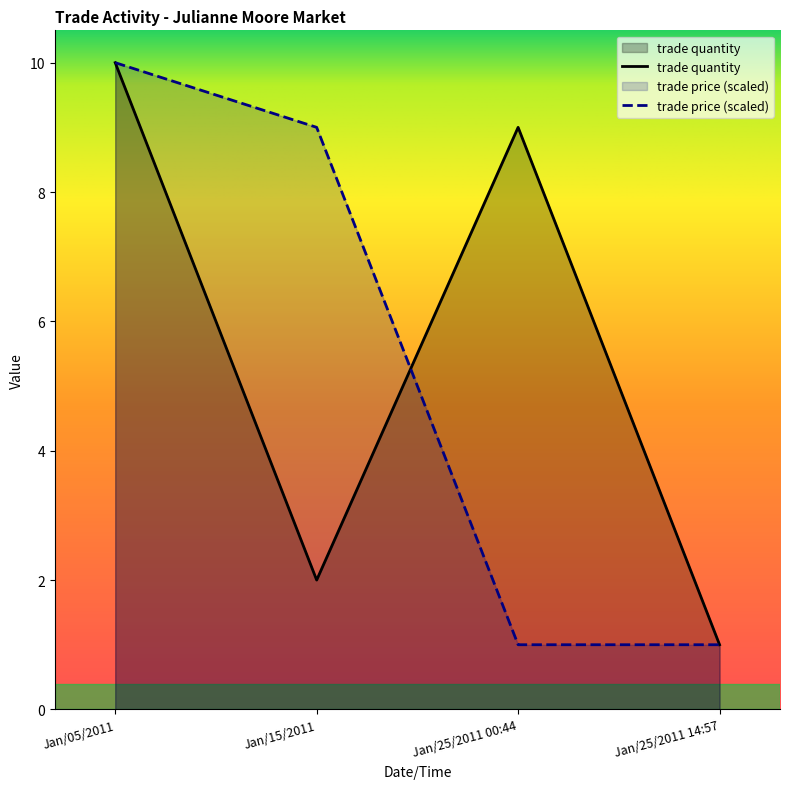

How many values in the trade price series are below 9?

2